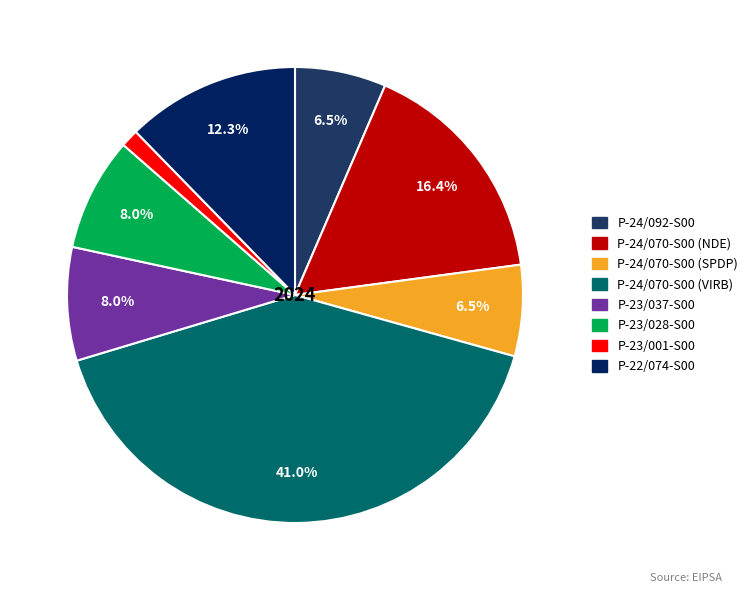

How many slices are in this pie chart?

8